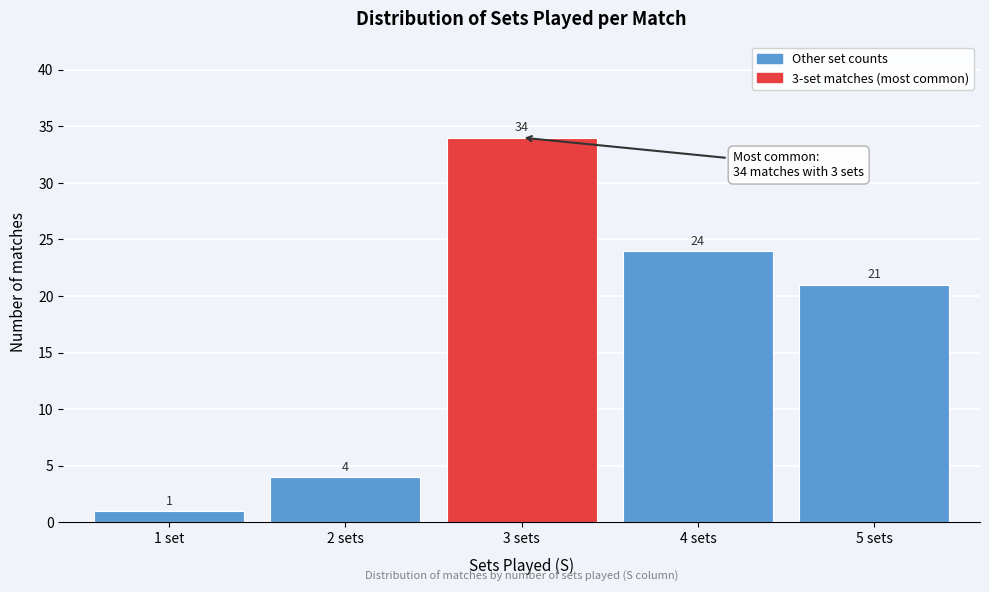

Reading left to right, transcribe all the data shown in this chart.

1 set=1	2 sets=4	3 sets=34	4 sets=24	5 sets=21